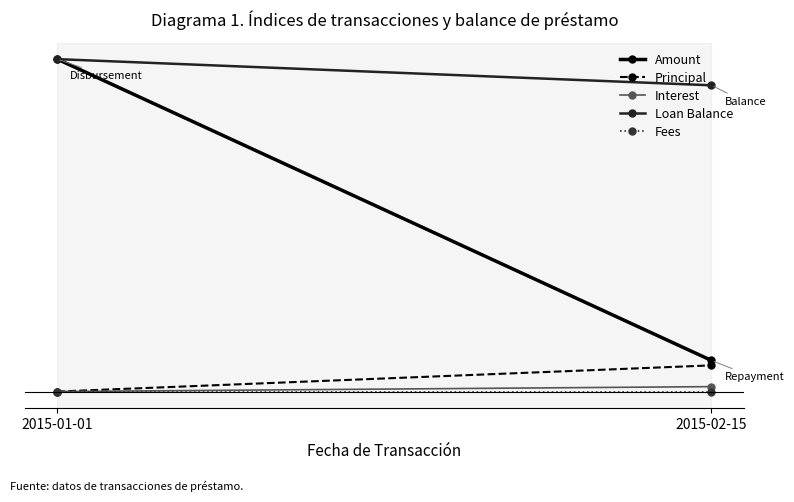

List the labels in order of Fees value, largest first.

2015-01-01, 2015-02-15